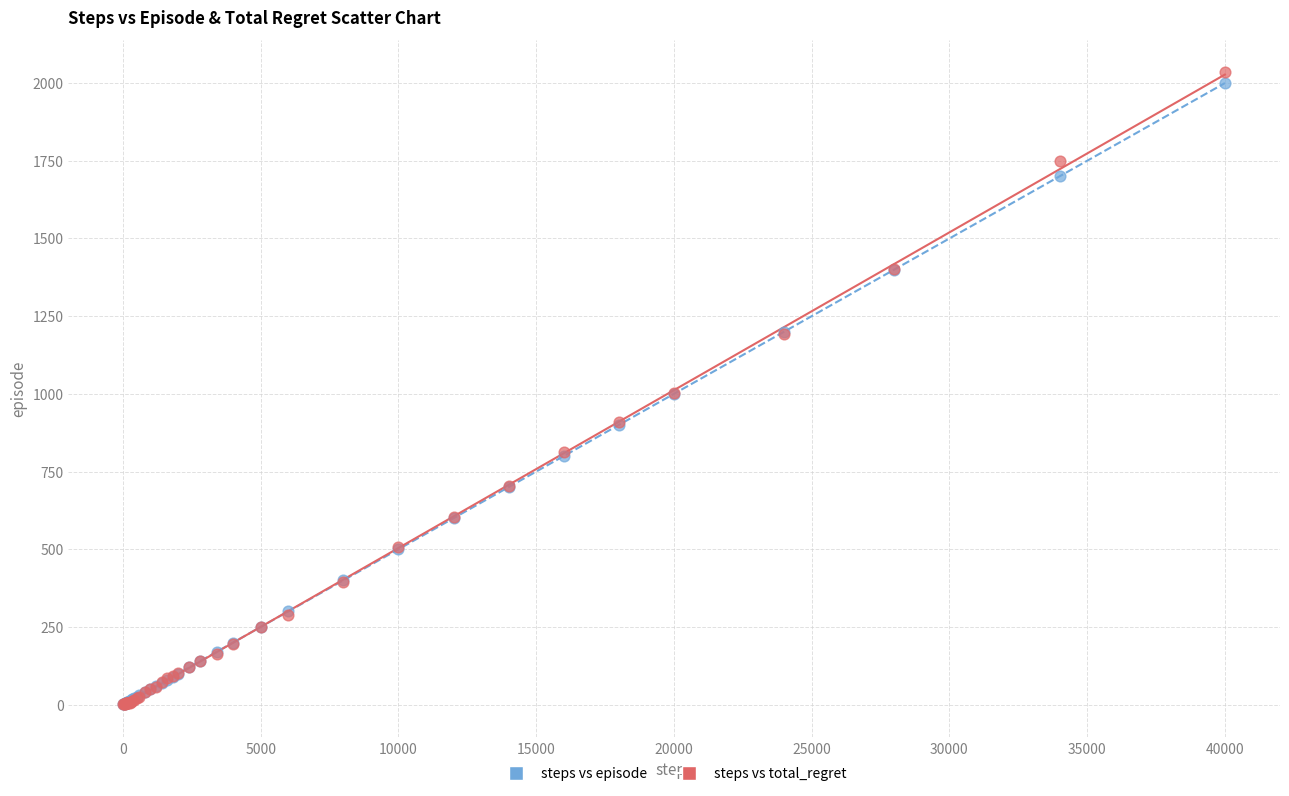

What are all the series names shown in the legend?

steps vs episode, steps vs total_regret